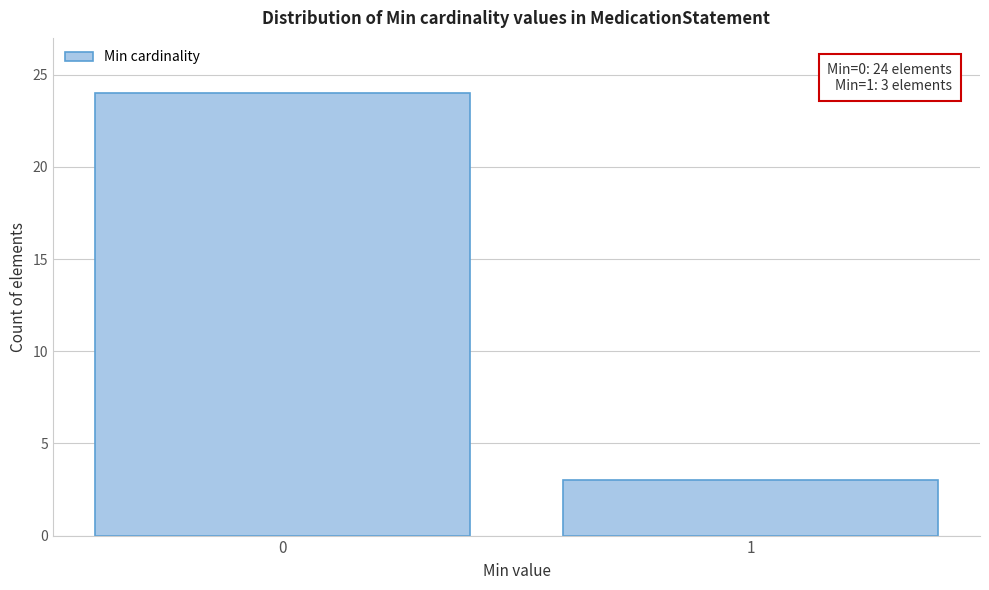

Reading right to left, list all the values displayed in this chart.

1=3	0=24